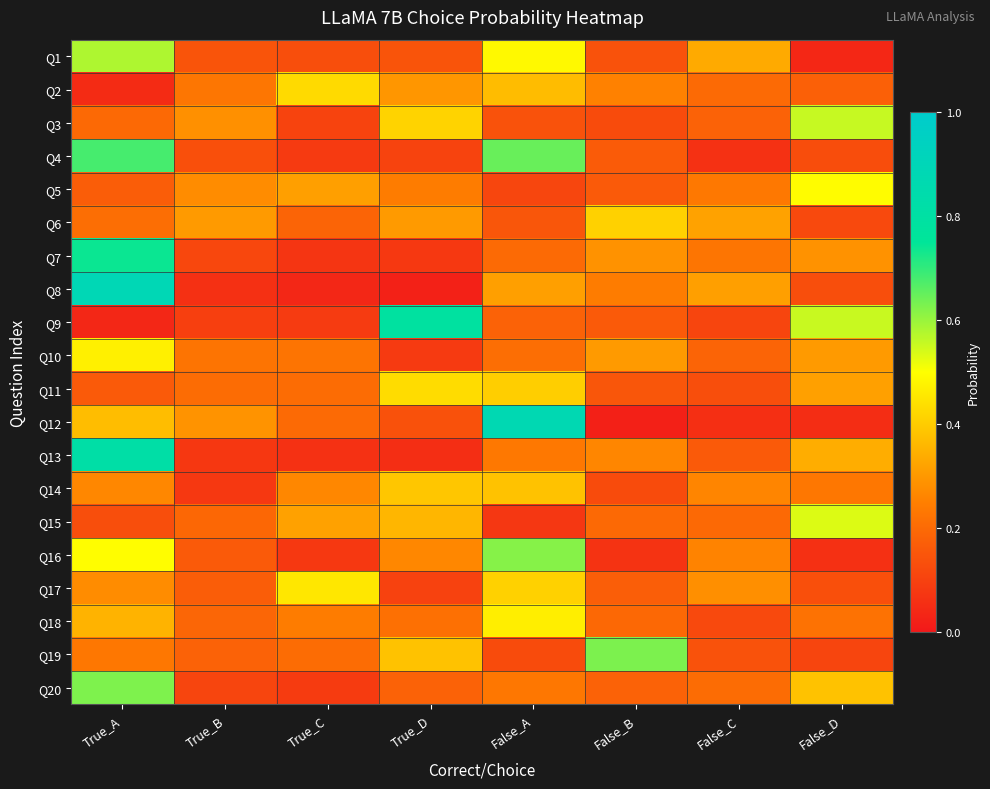

Rank the series at False_A from highest to lowest value.

Q12, Q4, Q16, Q1, Q18, Q17, Q11, Q14, Q2, Q8, Q13, Q20, Q10, Q7, Q9, Q6, Q3, Q19, Q5, Q15